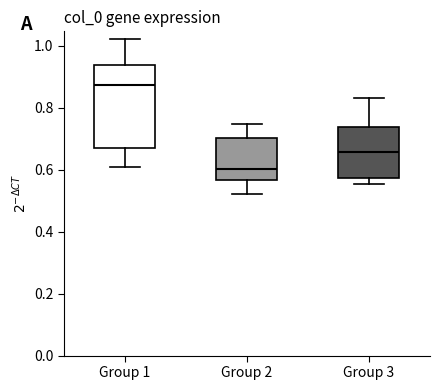

Comparing the boxes themselves (not the whiskers), which one is the tallest?

Group 1